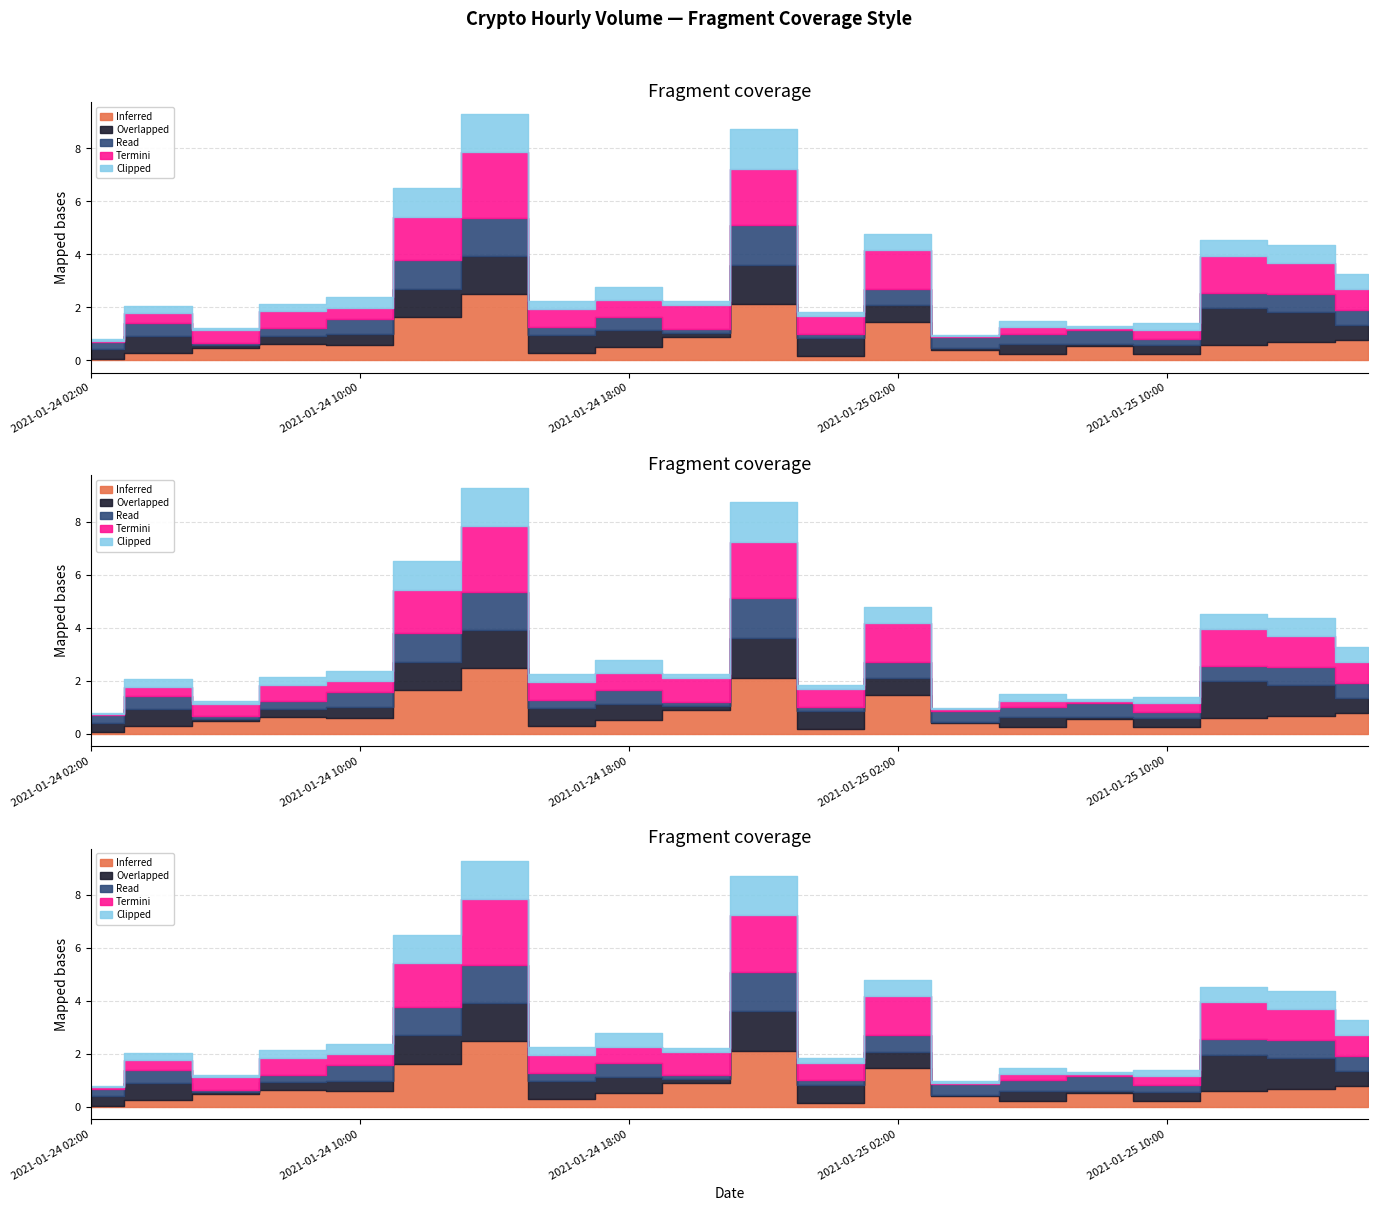

Which series has the largest total across all categories?

Termini